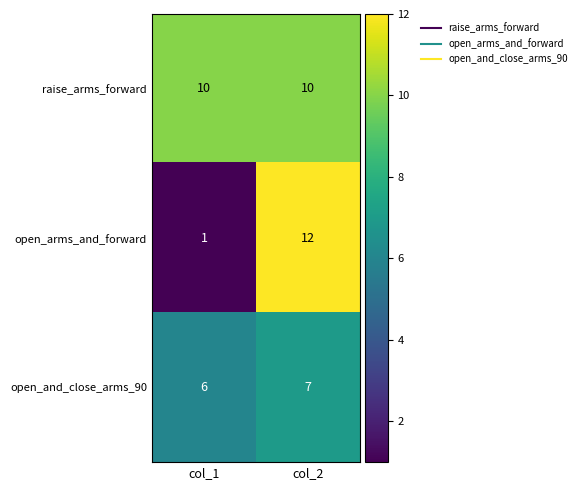

Rank the series at col_2 from highest to lowest value.

open_arms_and_forward, raise_arms_forward, open_and_close_arms_90